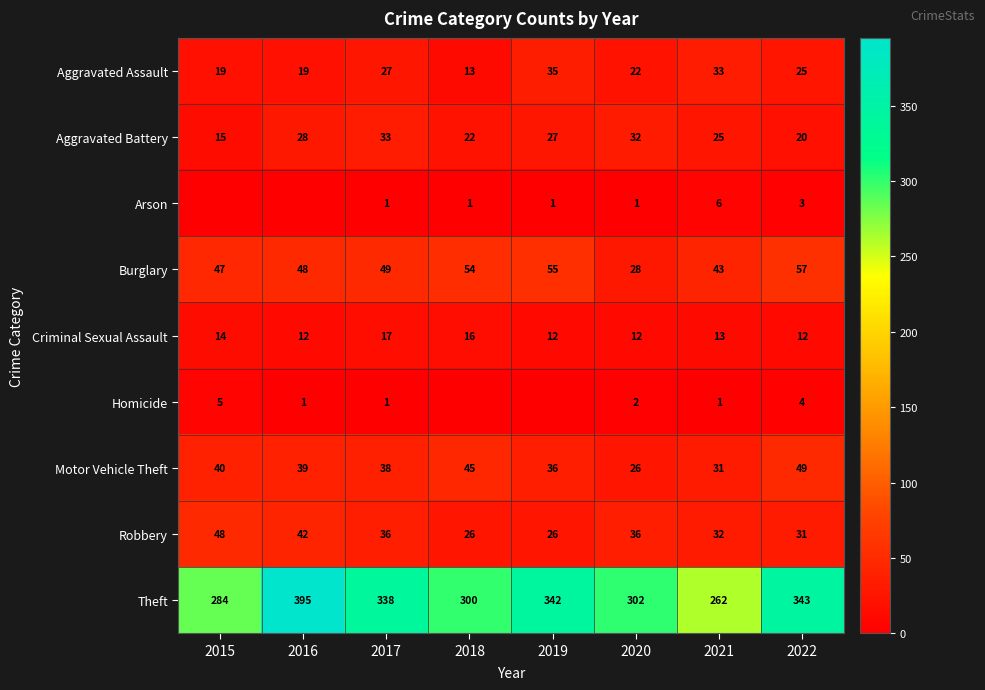

At how many categories does at least one series exceed 141?

8